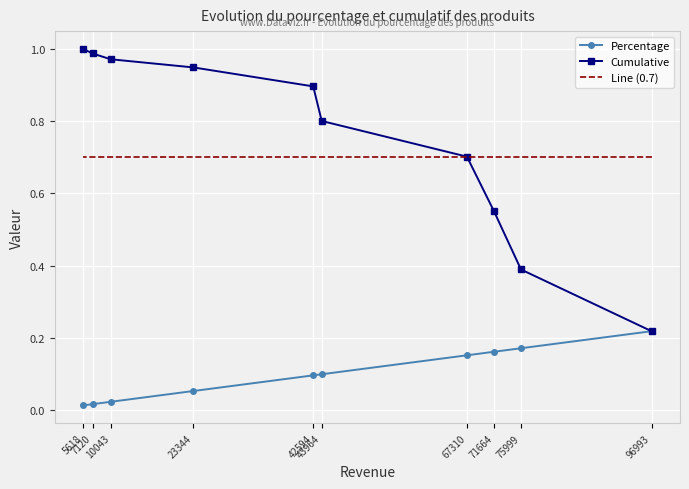

What is the difference between the maximum and second lowest values in the Cumulative series?

0.6